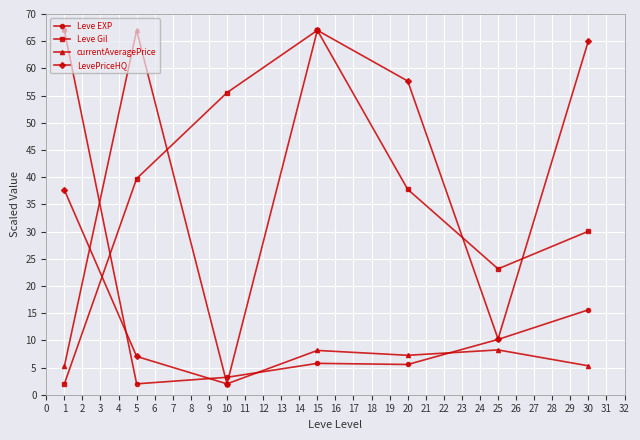

True or false: currentAveragePrice and Leve Gil intersect in this chart.

True